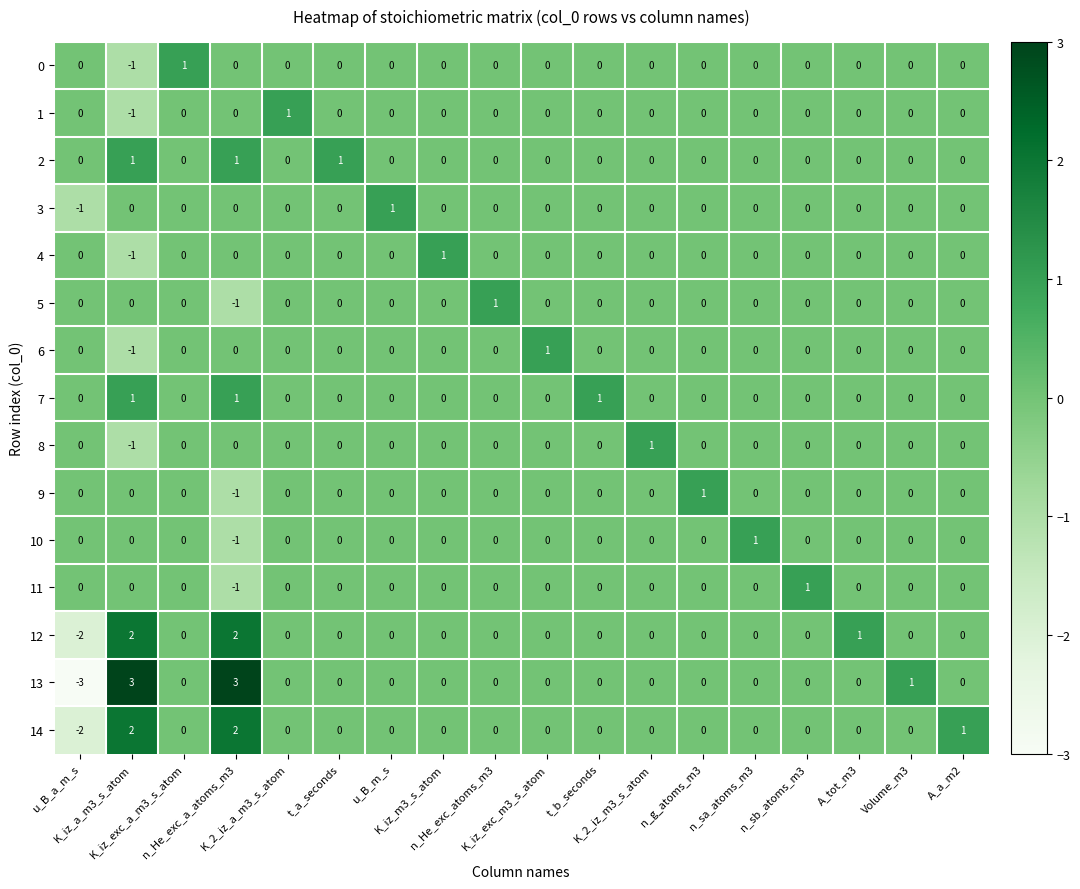

Which series has the largest total across all categories?

13